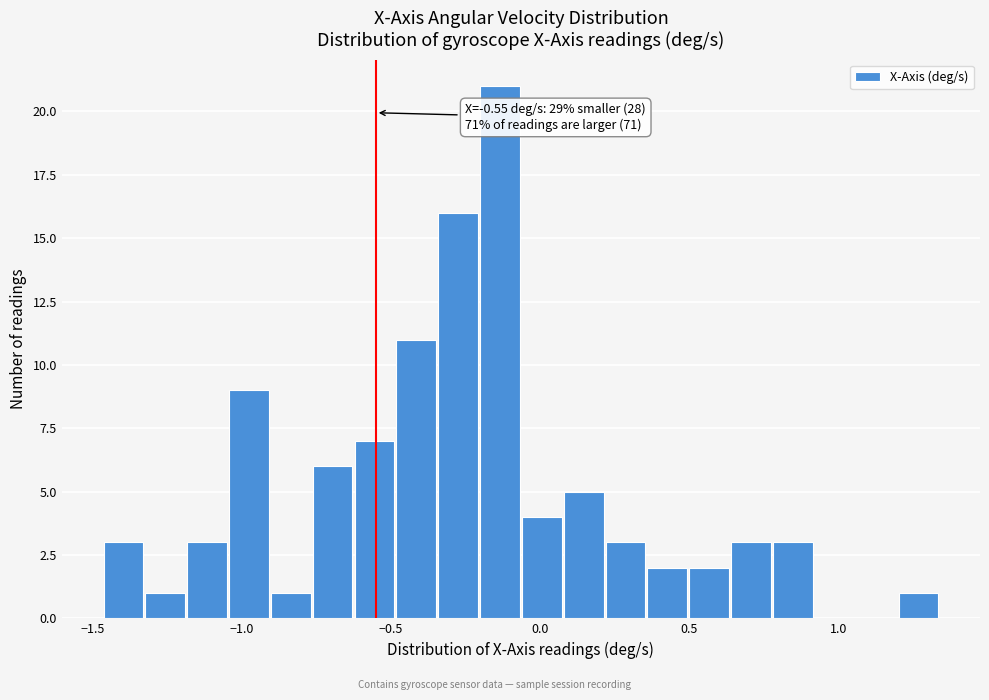

Read against the x-axis, roughly where is the centre of the tallest bar?

-0.15